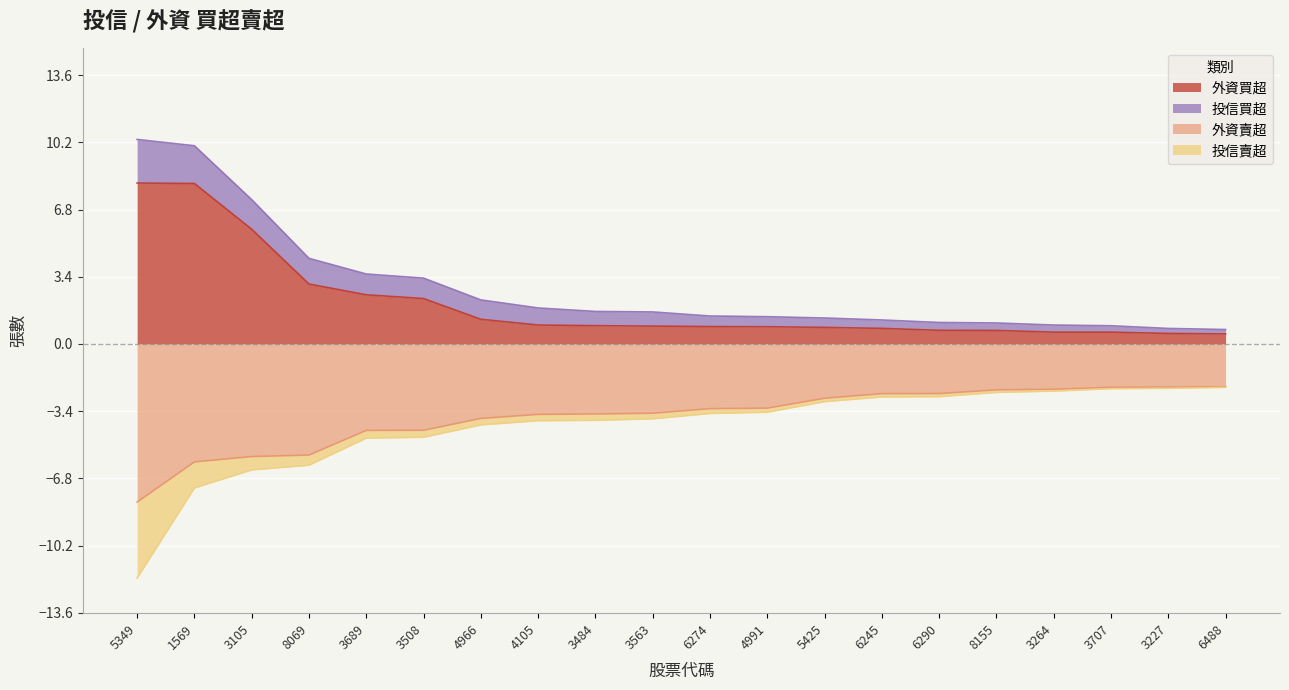

The value of 外資賣超 at 4966 is -3.8. True or false?

True